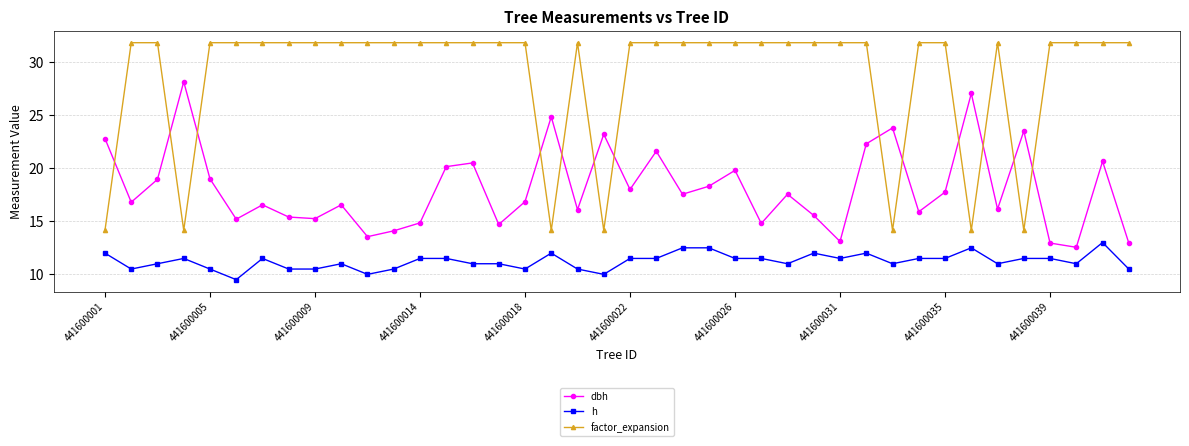

Which series has the widest spread of values?

factor_expansion